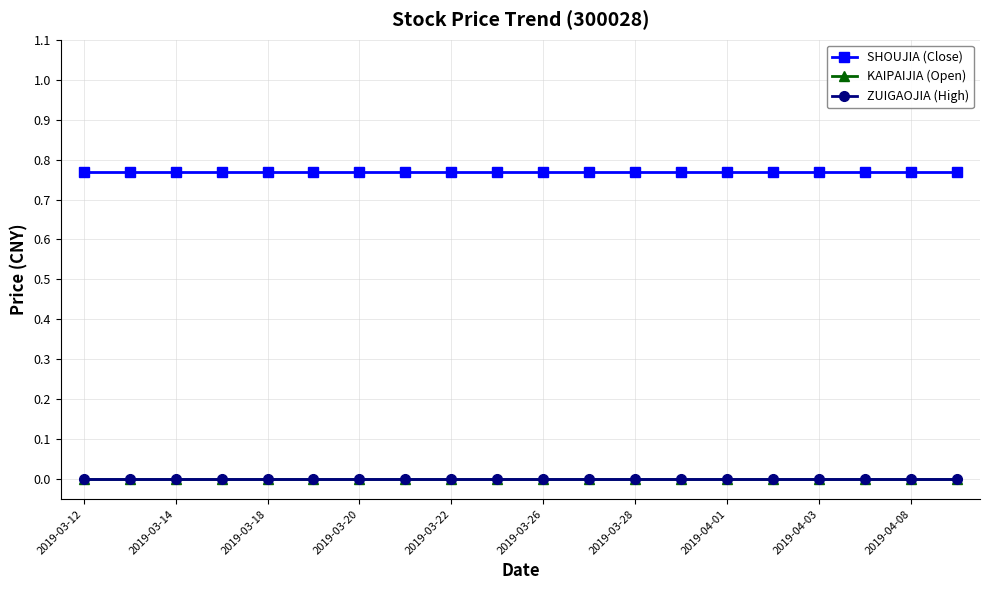

Does the chart have visible grid lines?

Yes